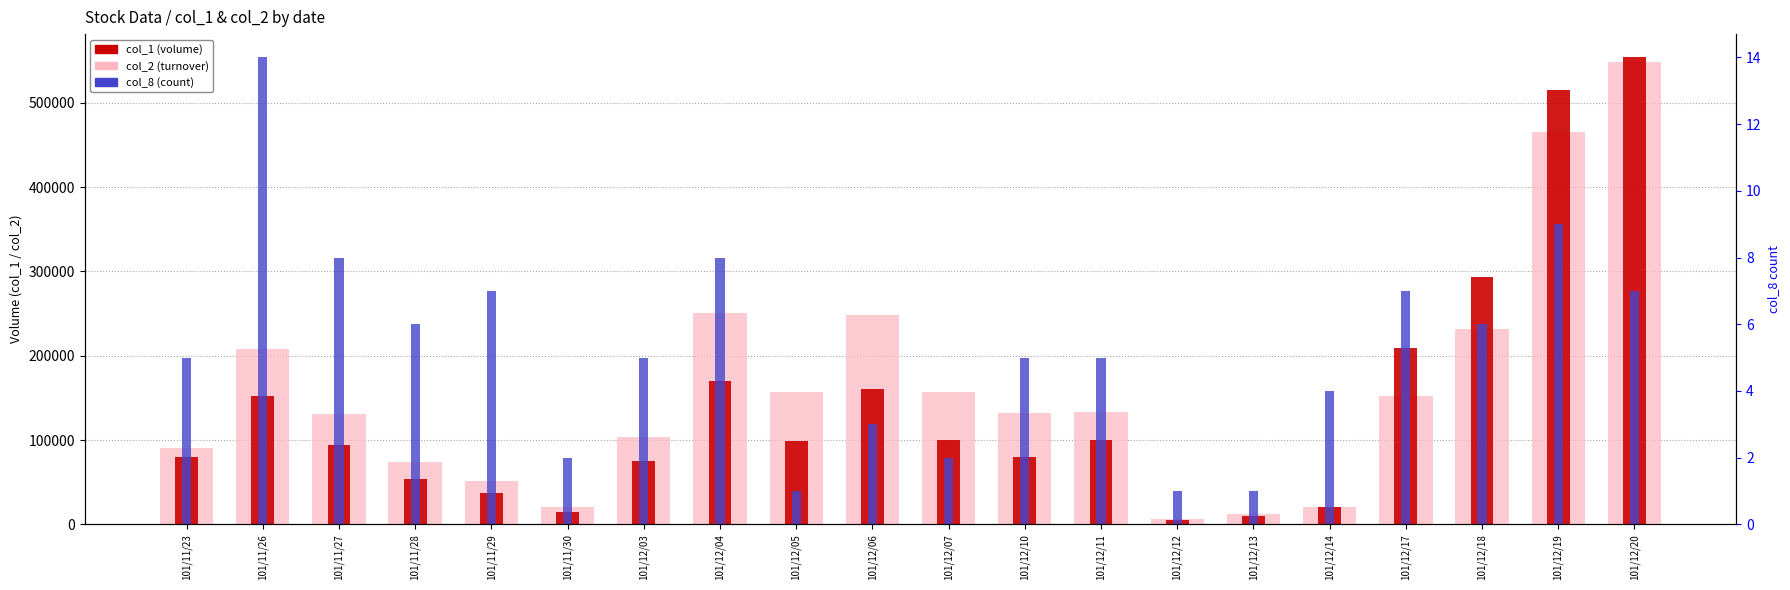

Does the chart contain any negative values?

No